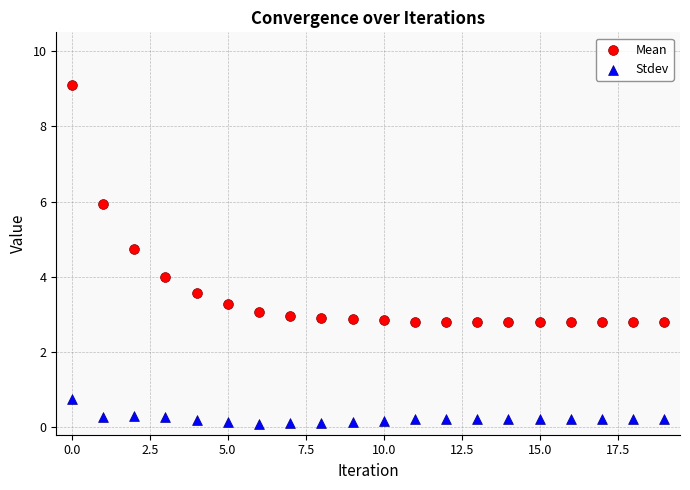

Which series reaches the maximum Y coordinate?

Mean